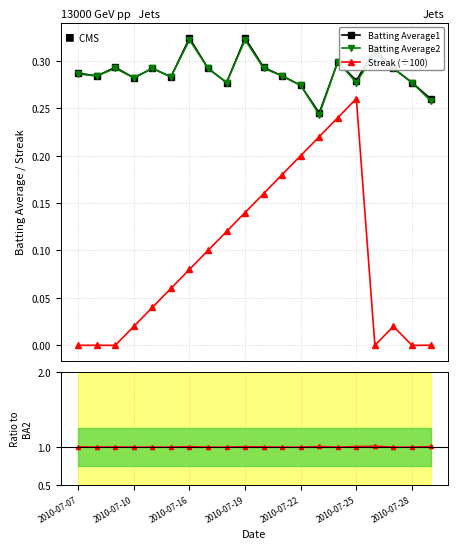

True or false: Streak (÷100) and Batting Average1 cross at least once.

False